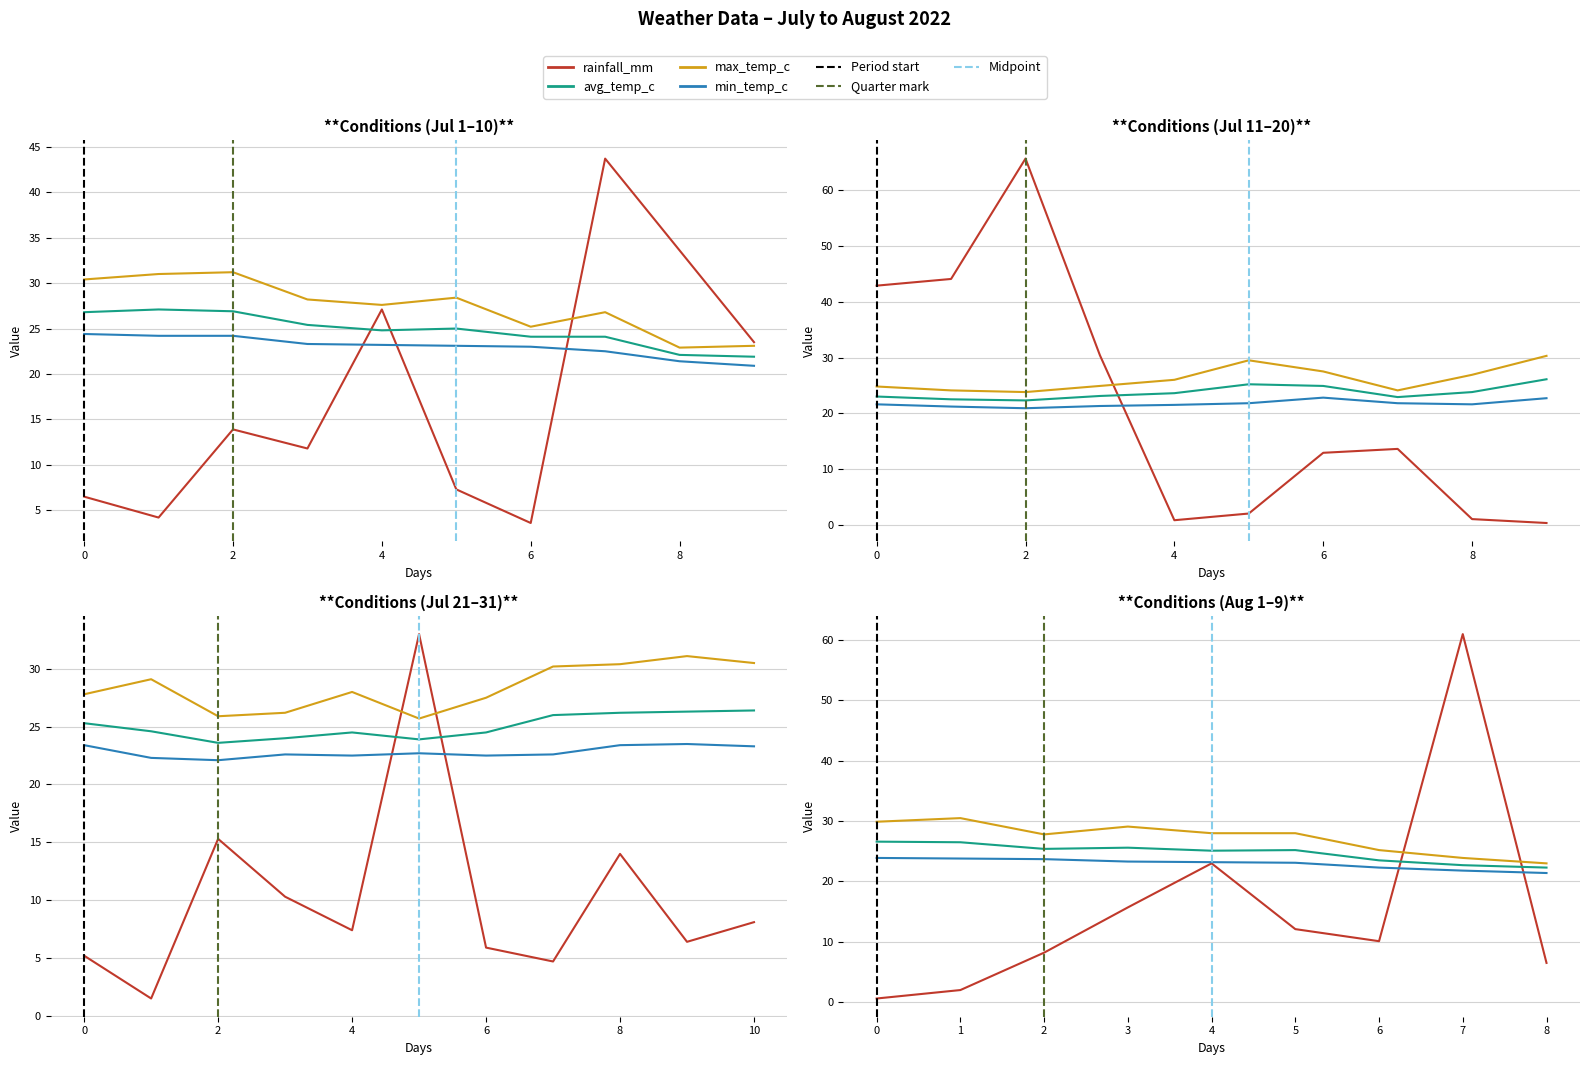

Which category has the highest value in the avg_temp_c series?

2022-07-02